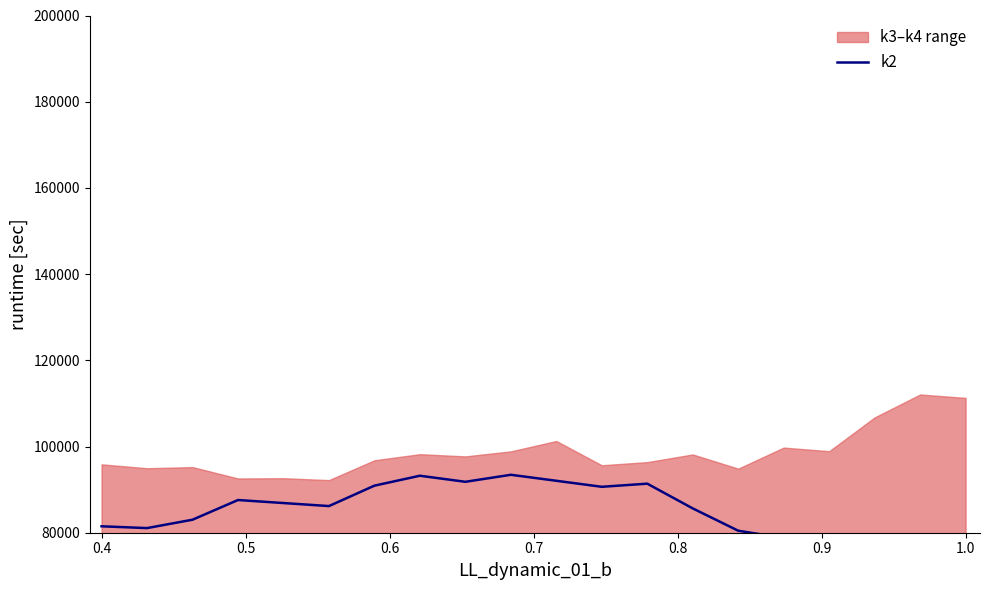

Reading right to left, transcribe all the data shown in this chart.

69722.1	73959.0	76683.1	75740.3	78778.8	80465.7	85640.4	91380.3	90654.4	92051.6	93441.8	91814.2	93222.6	90920.3	86182.6	86885.0	87587.5	83018.4	81075.3	81490.1